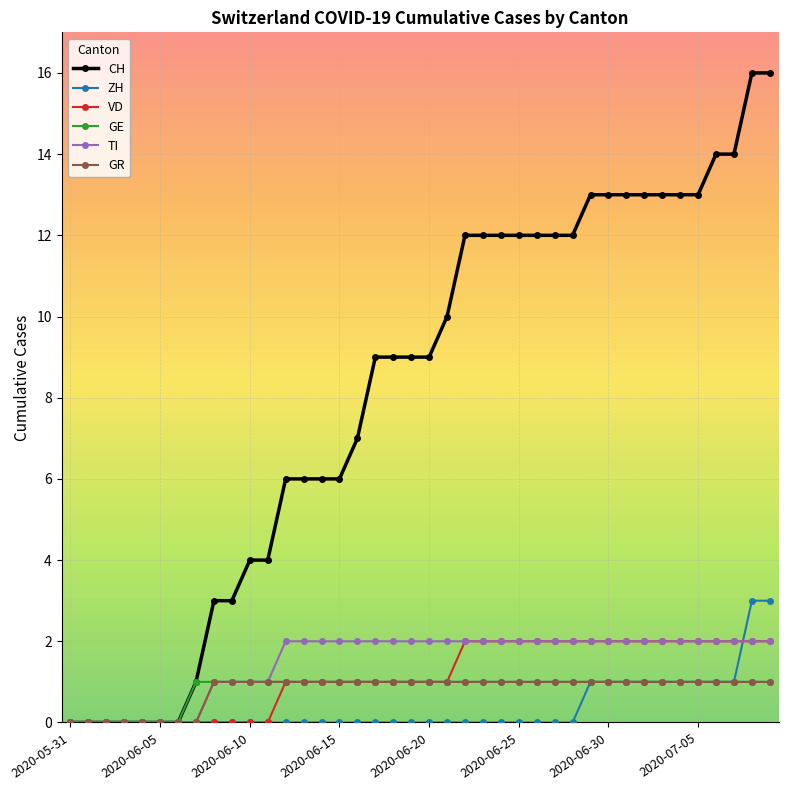

What is the greatest value displayed?

16